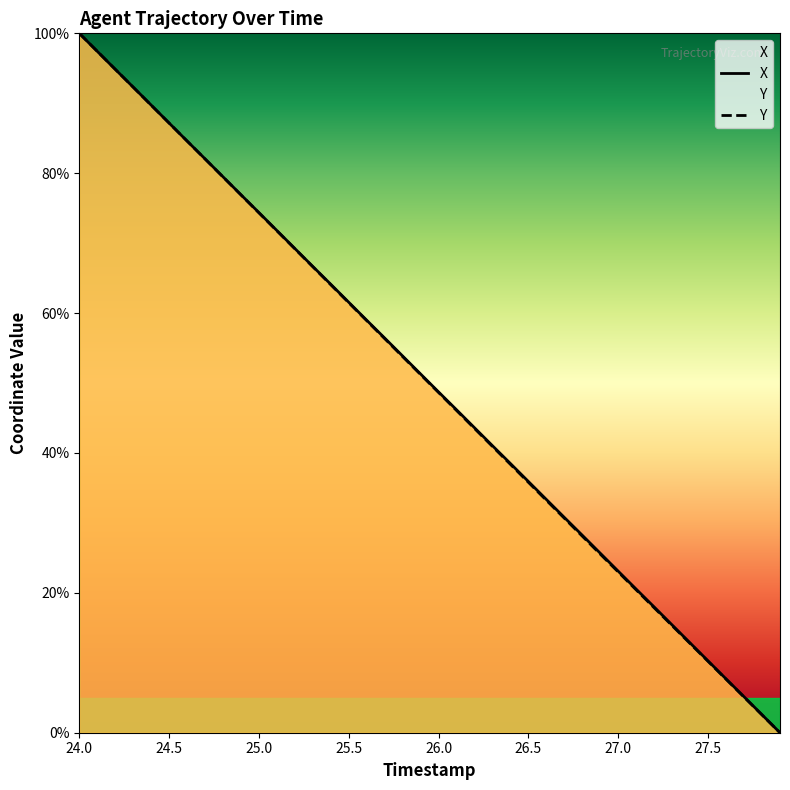

What is the difference between the X values at 24.7 and 27.3?

66.7